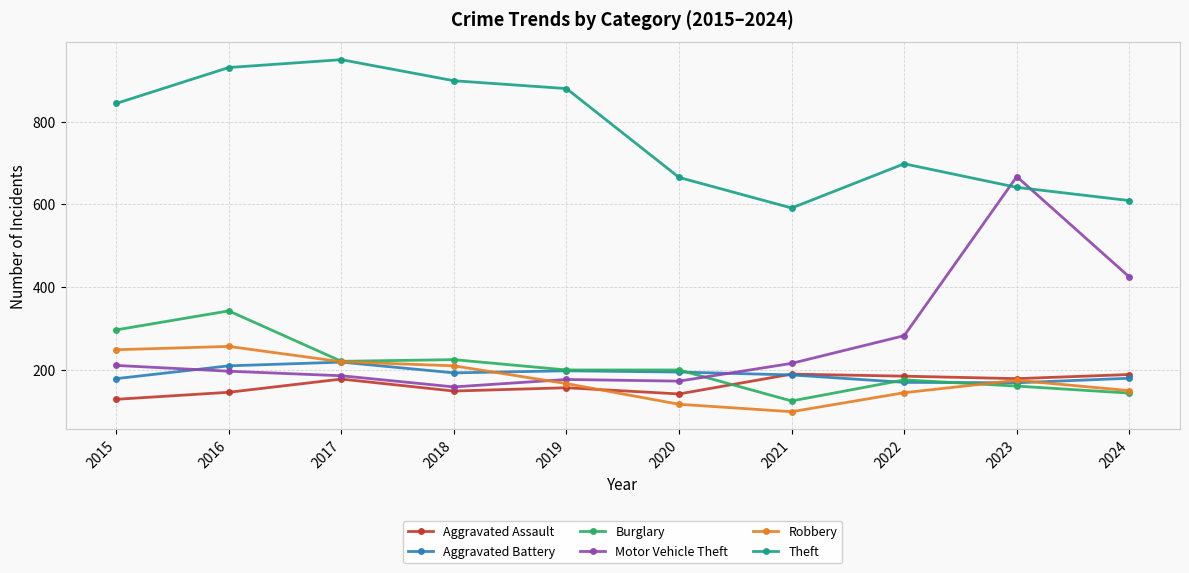

The value of Aggravated Battery at 2016 is 209. True or false?

True